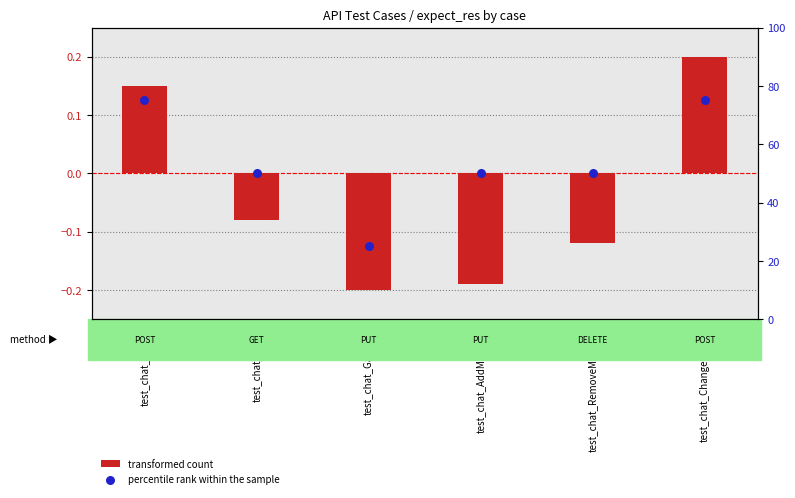

What is the total value across all series at test_chat_GaiMing?

24.8